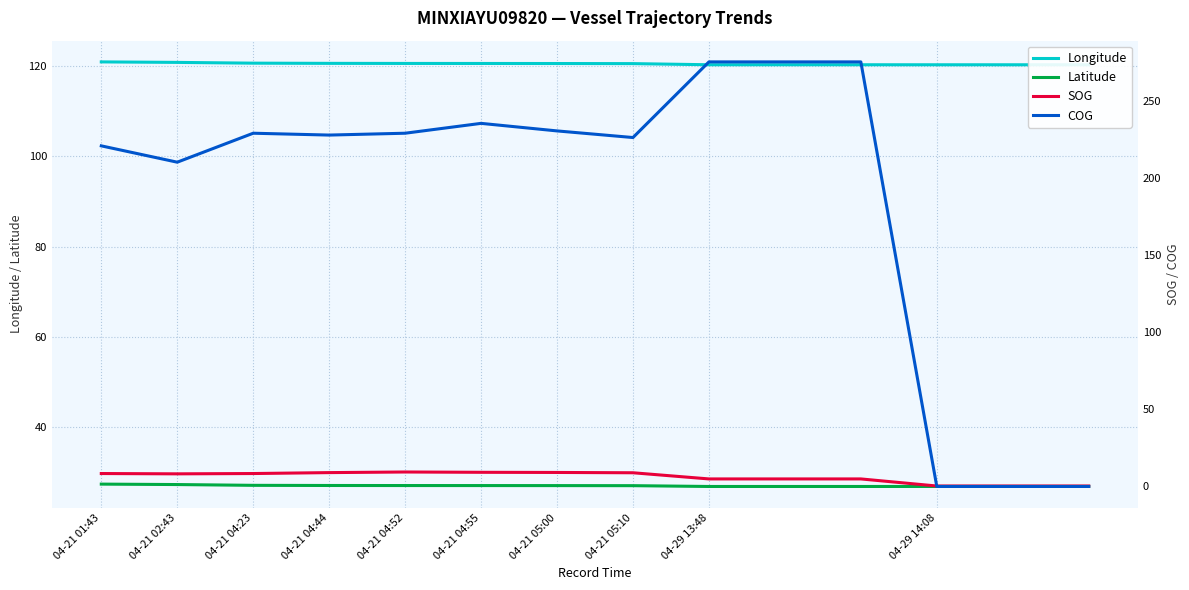

Which has a higher value, 04-21 04:52 or 04-21 02:43?

04-21 02:43